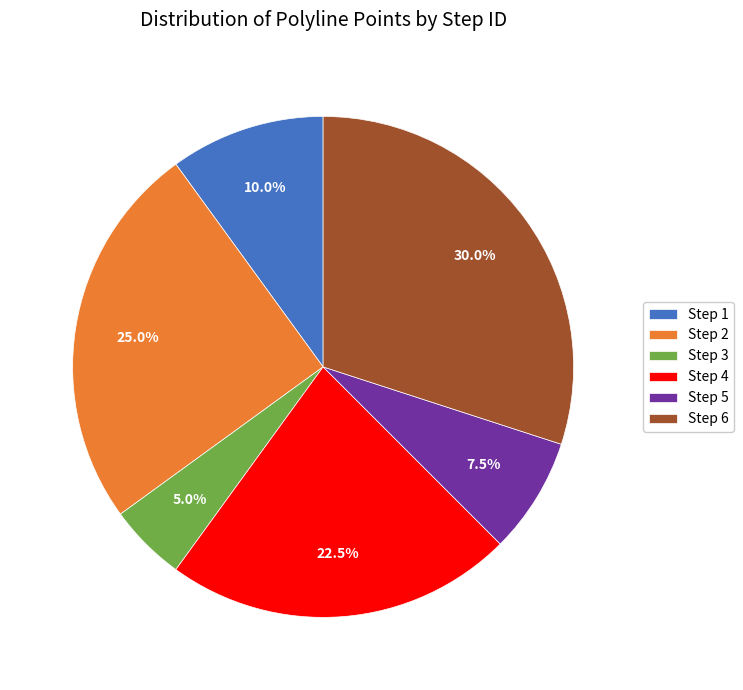

Does Step 2 represent more than half of the total?

No